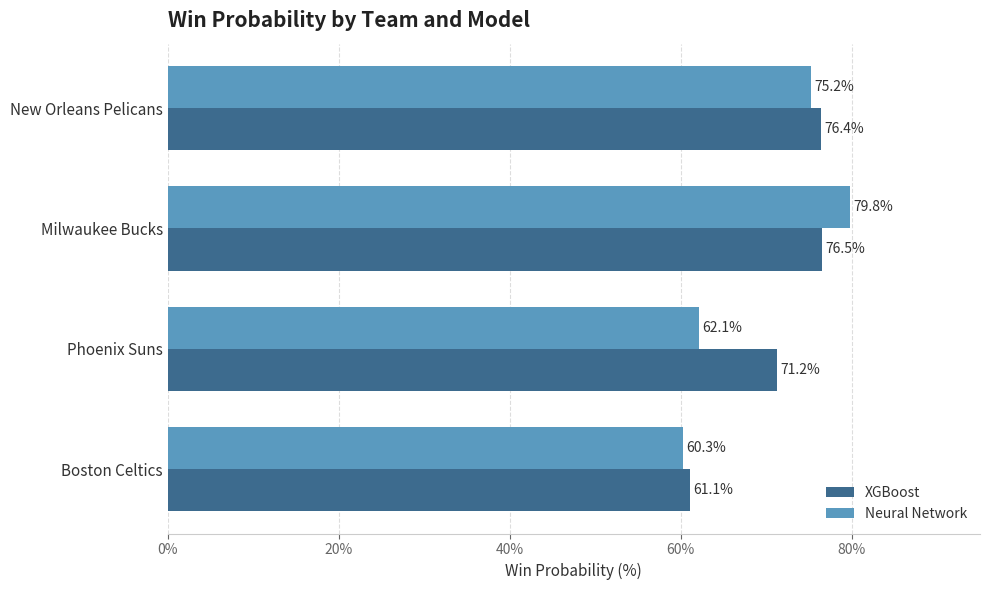

Rank the series by their average value, from lowest to highest.

Neural Network, XGBoost